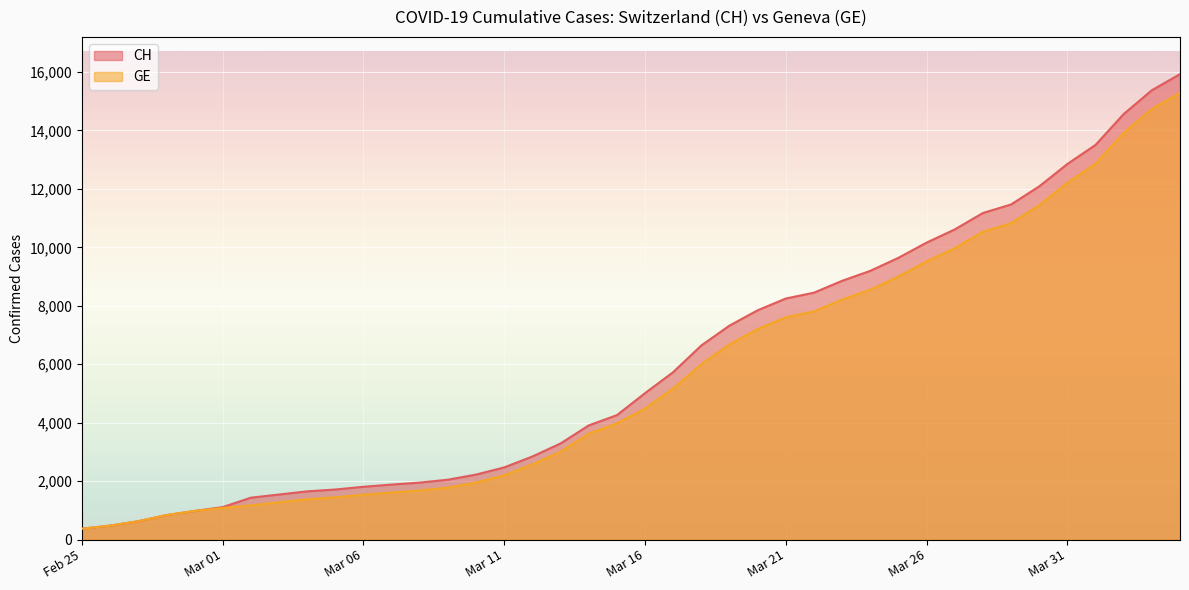

True or false: CH has a value of 12879 at 2020-03-19.

False